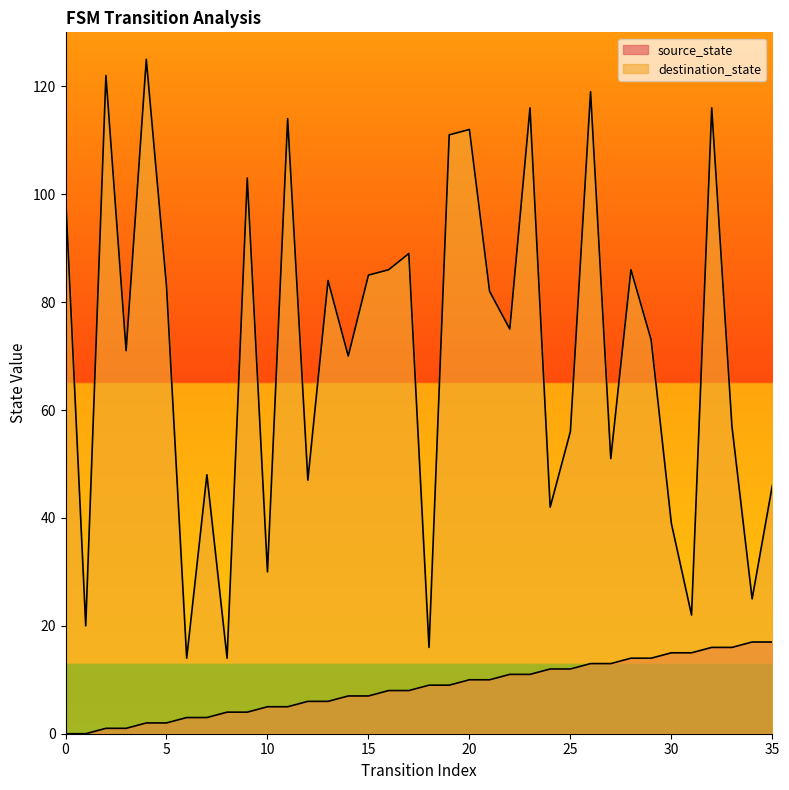

What is the value of the source_state point at the 17th from the left?

8